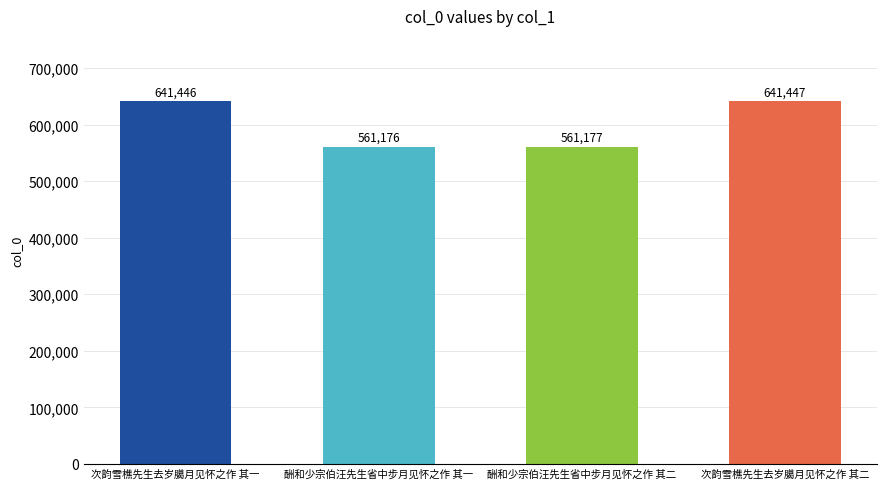

List the labels in order of value, smallest first.

酬和少宗伯汪先生省中步月见怀之作 其一, 酬和少宗伯汪先生省中步月见怀之作 其二, 次韵雪樵先生去岁臈月见怀之作 其一, 次韵雪樵先生去岁臈月见怀之作 其二